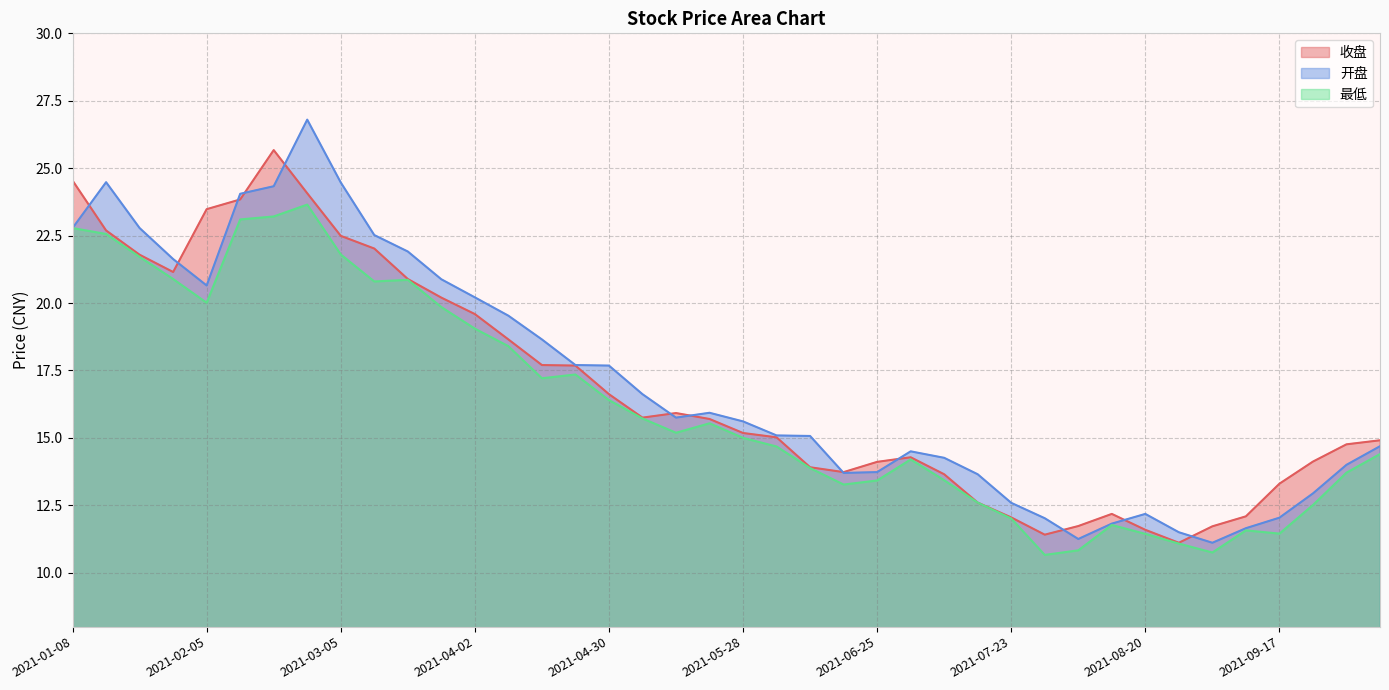

How many values in the 最低 series exceed 15?

20